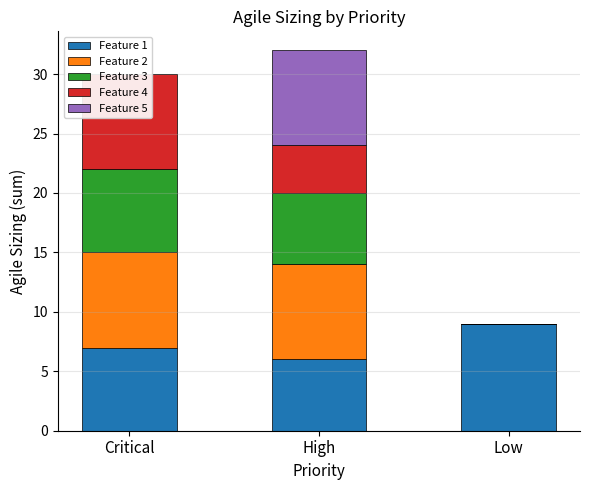

What is the spread (max minus min) of values at Critical?

8